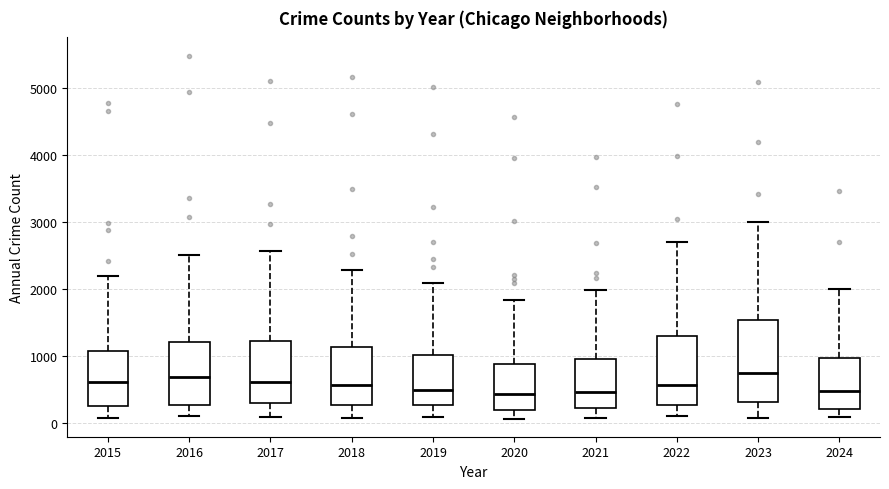

Reading left to right, read every box against the y-axis: the position of its median line, the range the box covers, and the ends of its whiskers. The values are not printed on the chart, so give them approximately, as read against the axis.

2015: median 600, box 300 to 1100, whiskers 100 to 2200
2016: median 700, box 300 to 1200, whiskers 100 to 2500
2017: median 600, box 300 to 1200, whiskers 100 to 2600
2018: median 600, box 300 to 1100, whiskers 100 to 2300
2019: median 500, box 300 to 1000, whiskers 100 to 2100
2020: median 400, box 200 to 900, whiskers 100 to 1800
2021: median 500, box 200 to 900, whiskers 100 to 2000
2022: median 600, box 300 to 1300, whiskers 100 to 2700
2023: median 700, box 300 to 1500, whiskers 100 to 3000
2024: median 500, box 200 to 1000, whiskers 100 to 2000